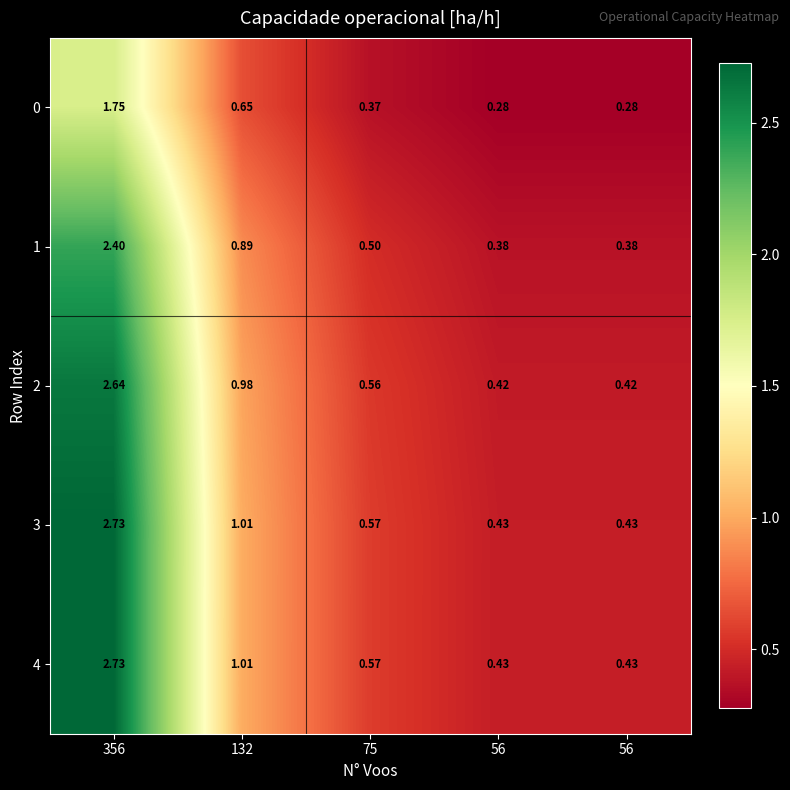

What is the difference between the highest and lowest values at 132?

0.4